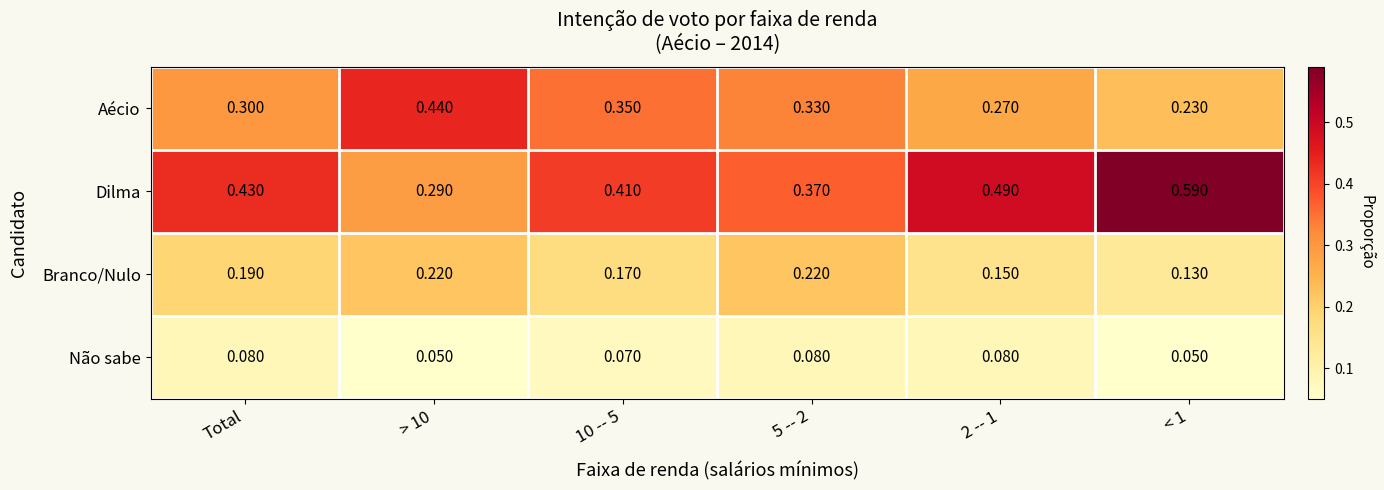

Which series has the largest range (max minus min)?

Dilma